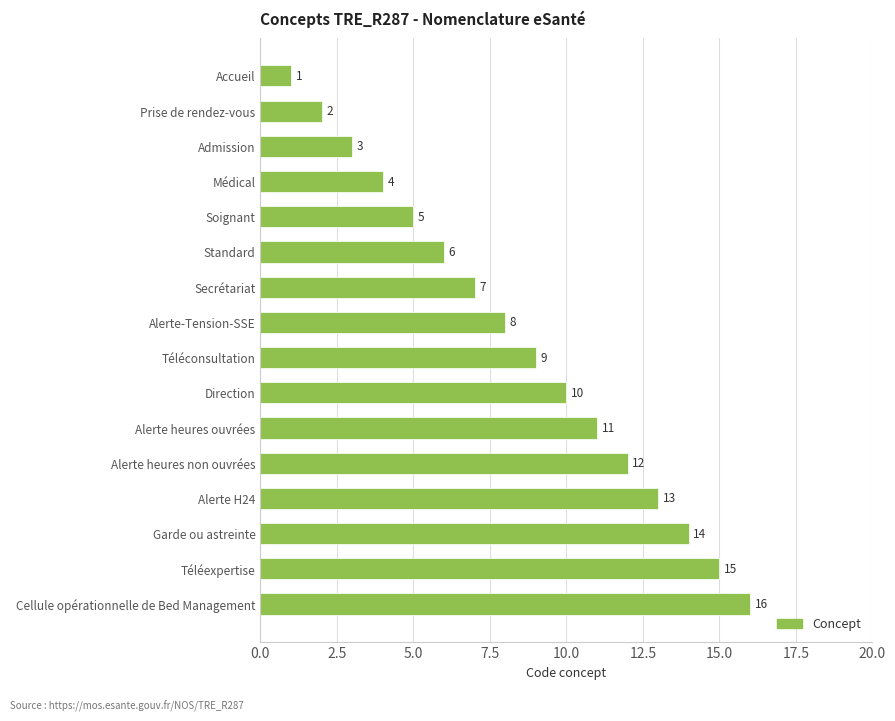

List the labels in order of value, smallest first.

Accueil, Prise de rendez-vous, Admission, Médical, Soignant, Standard, Secrétariat, Alerte-Tension-SSE, Téléconsultation, Direction, Alerte heures ouvrées, Alerte heures non ouvrées, Alerte H24, Garde ou astreinte, Téléexpertise, Cellule opérationnelle de Bed Management